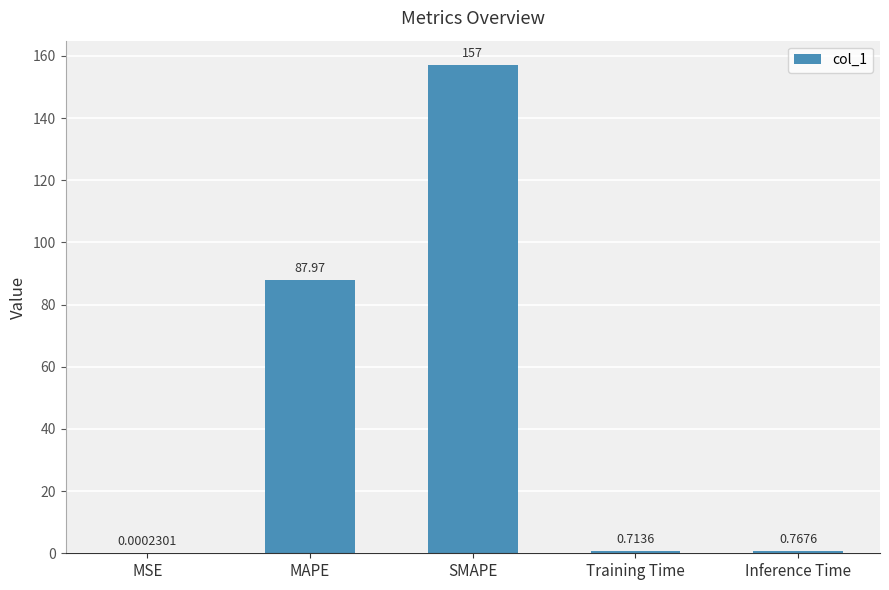

What is the change in value from MAPE to SMAPE?

+69.1